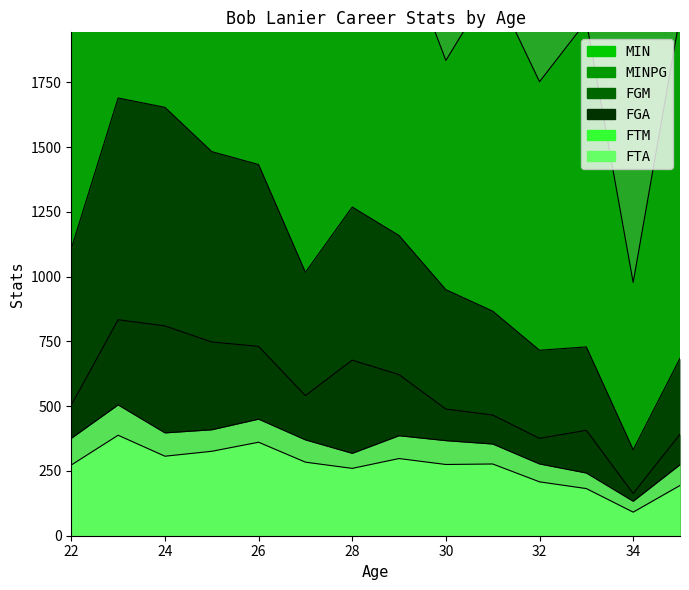

What is the difference between the highest and lowest values at 32?

2408.4